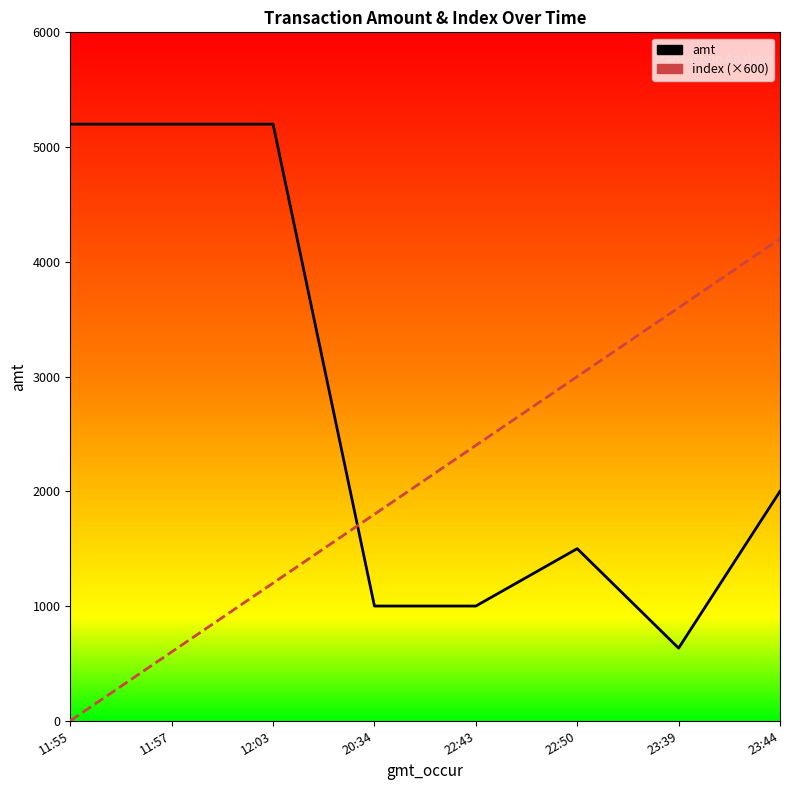

Which category has the highest value in the index (×600) series?

23:44